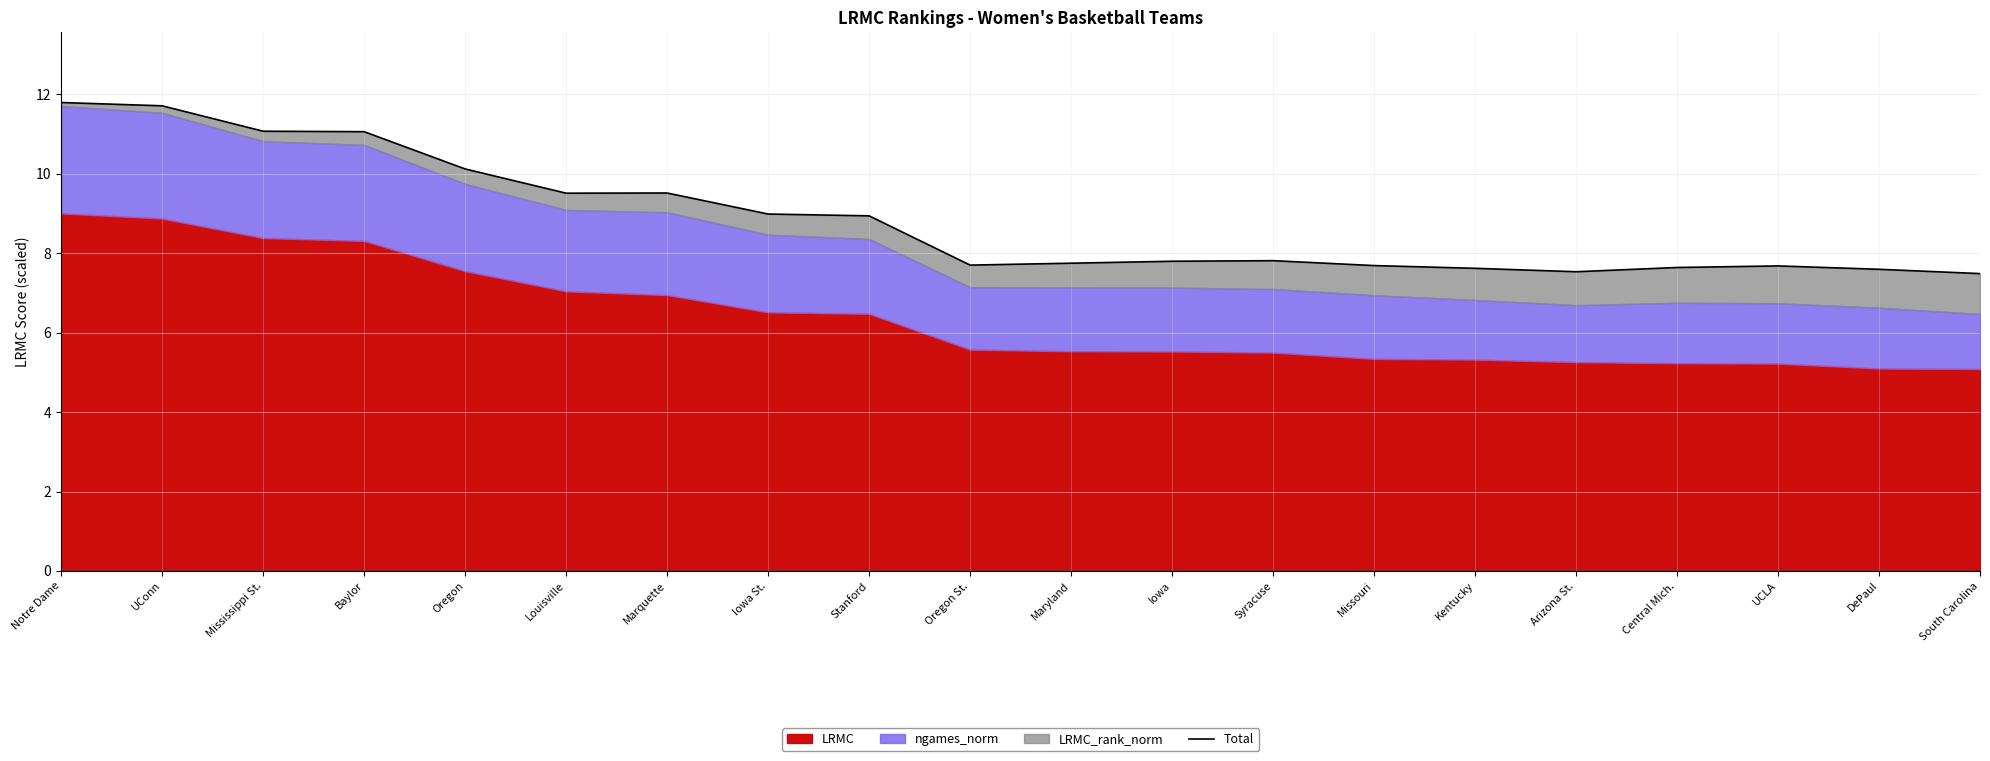

At which category does the chart reach its peak across all series?

Notre Dame